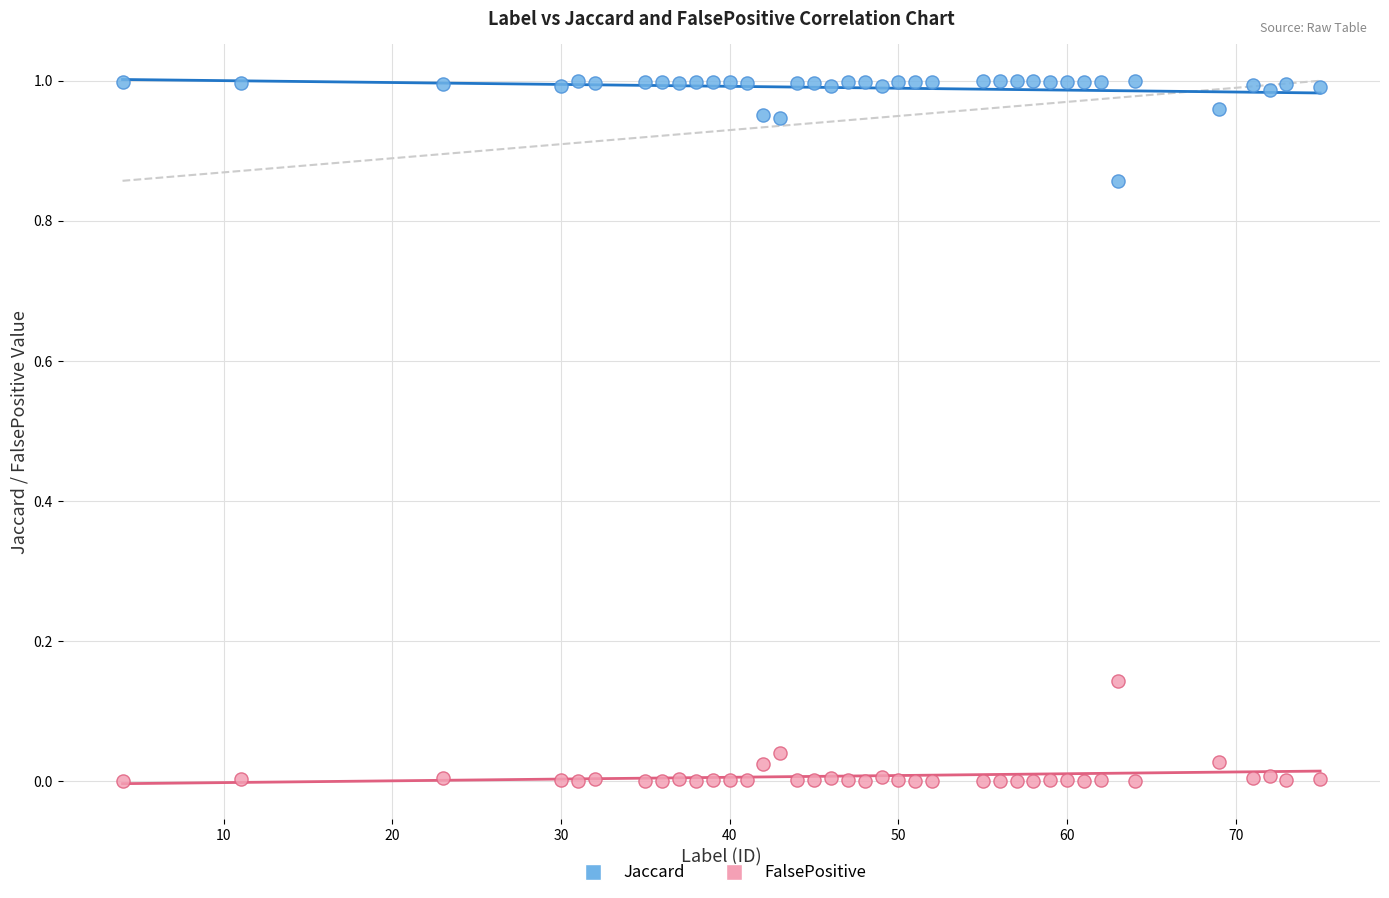

What are all the series names shown in the legend?

Jaccard, FalsePositive